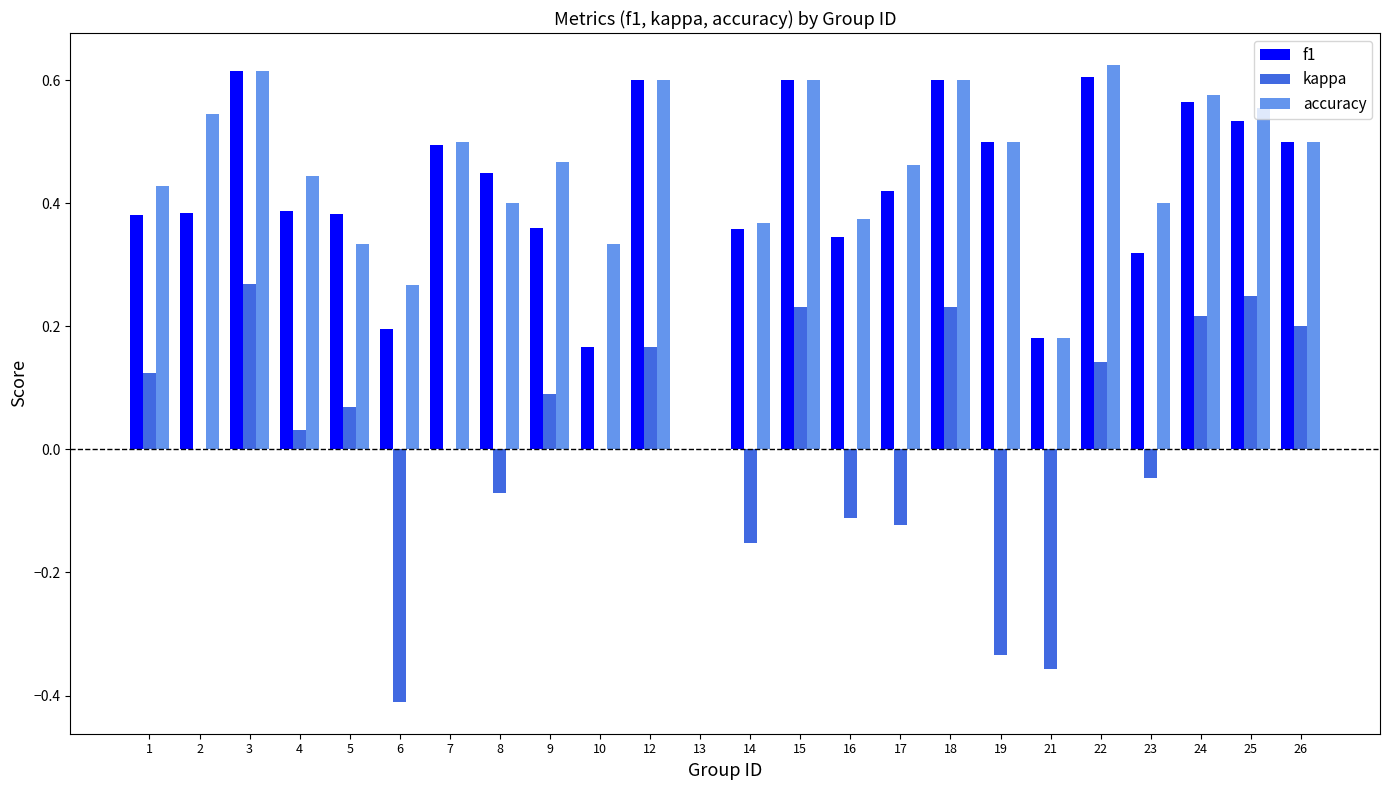

Between 17 and 26, which series saw the biggest shift?

kappa